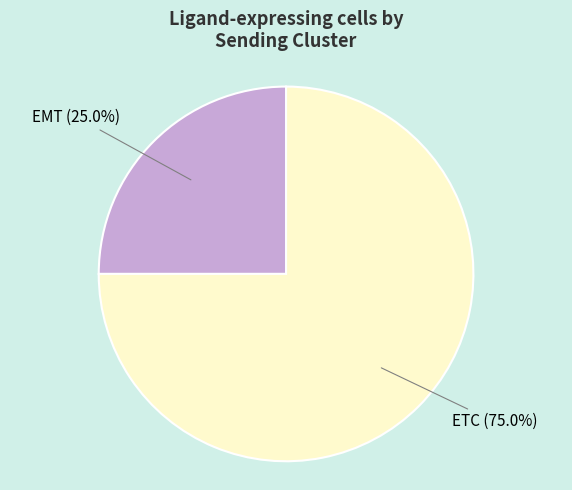

Is there any slice that represents more than half of the pie?

Yes